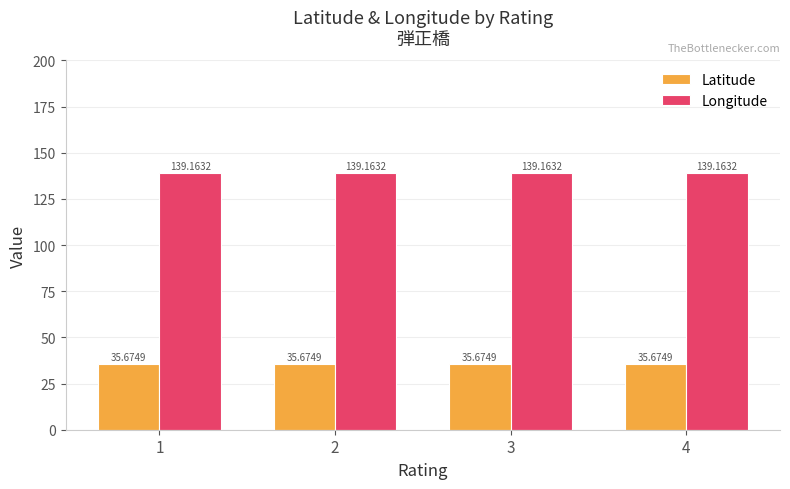

Which series has the largest total across all categories?

Longitude